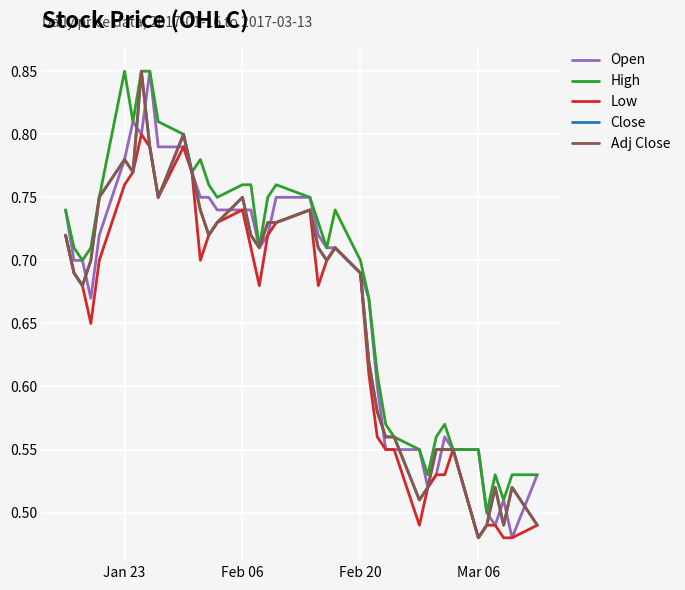

Count the Adj Close values in the range 0 to 1.

40